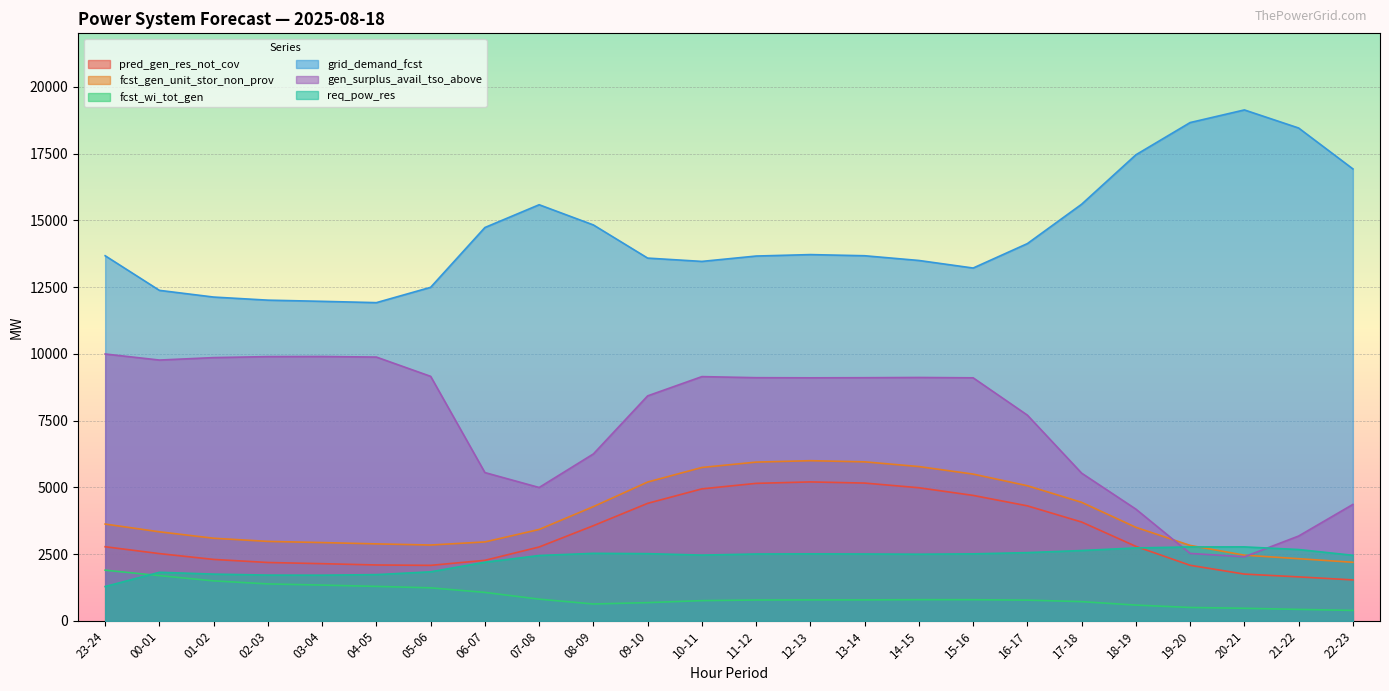

What is the difference between the highest and lowest values at 18-19?

16861